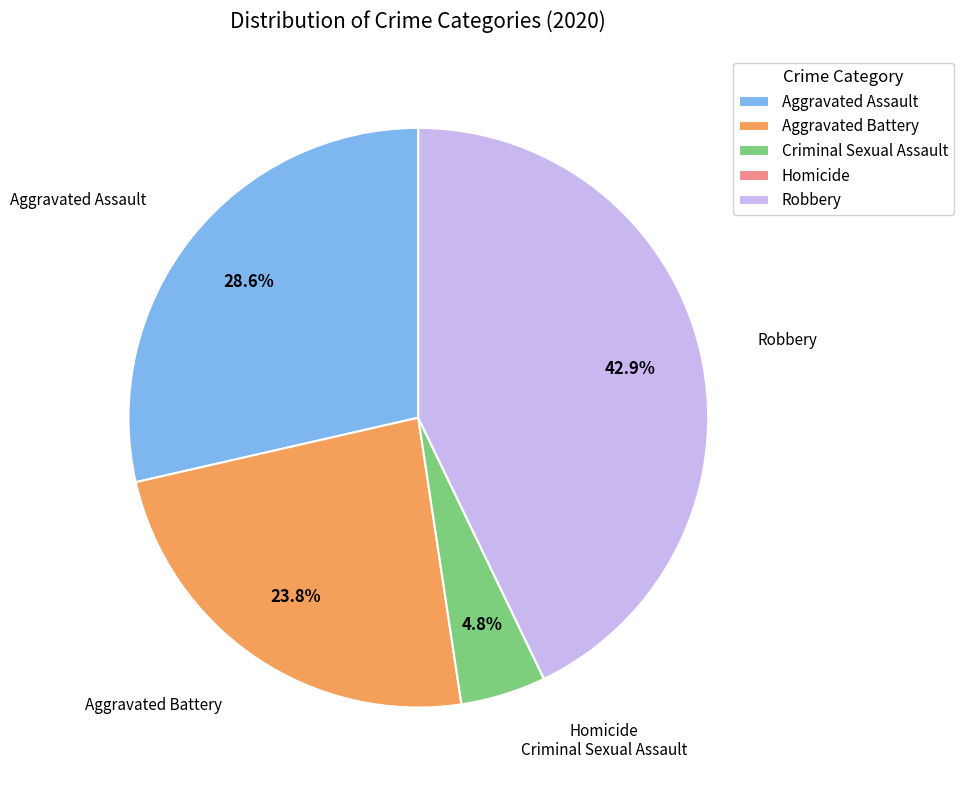

Is it true that Aggravated Battery is 32% of the pie?

False